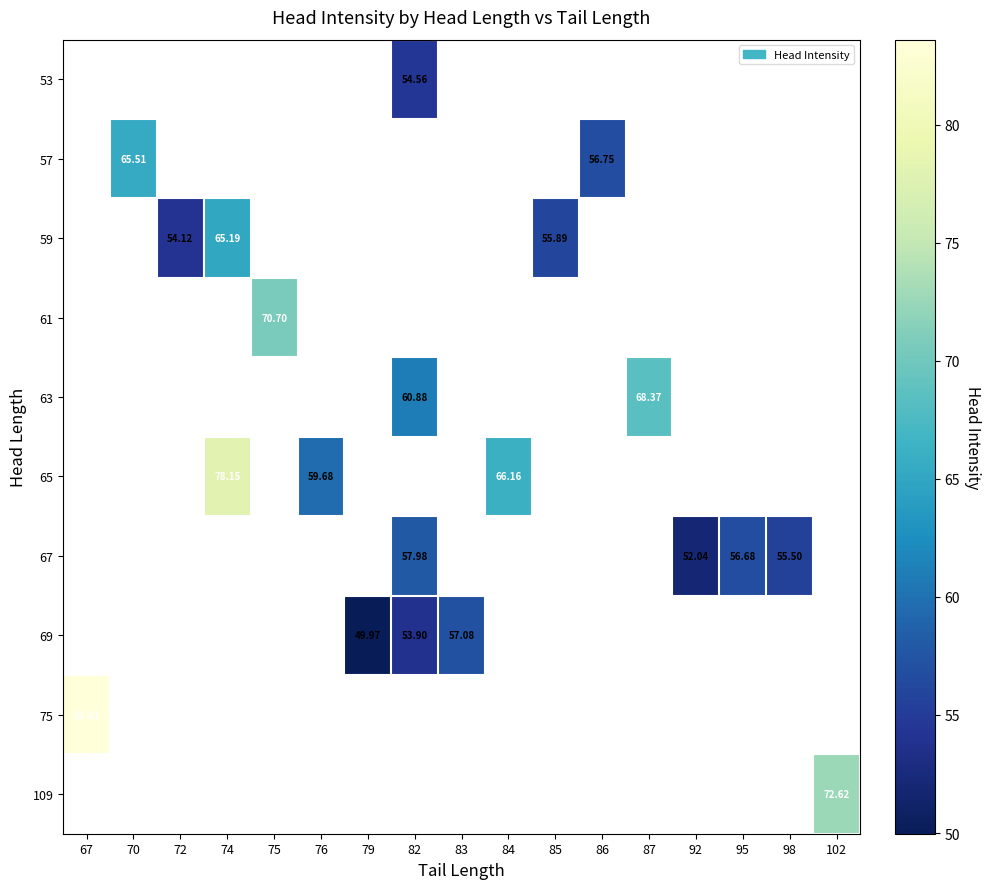

What is the maximum value shown in the chart?

83.6